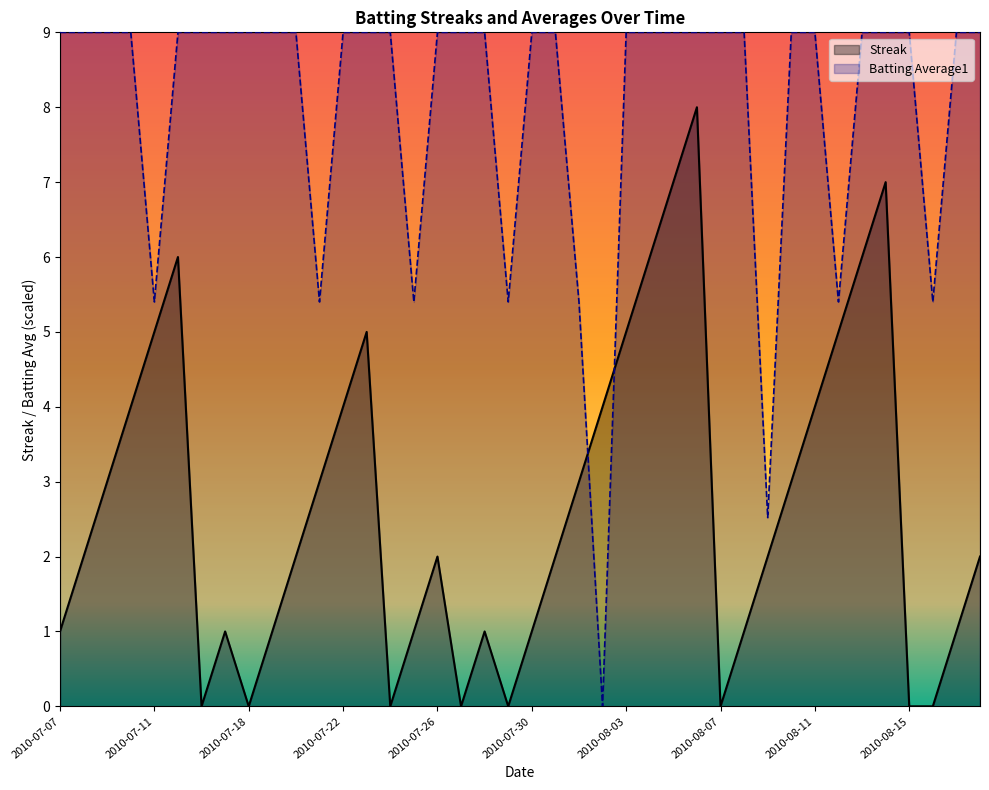

True or false: Streak has more than 2 points higher than both neighbors.

True